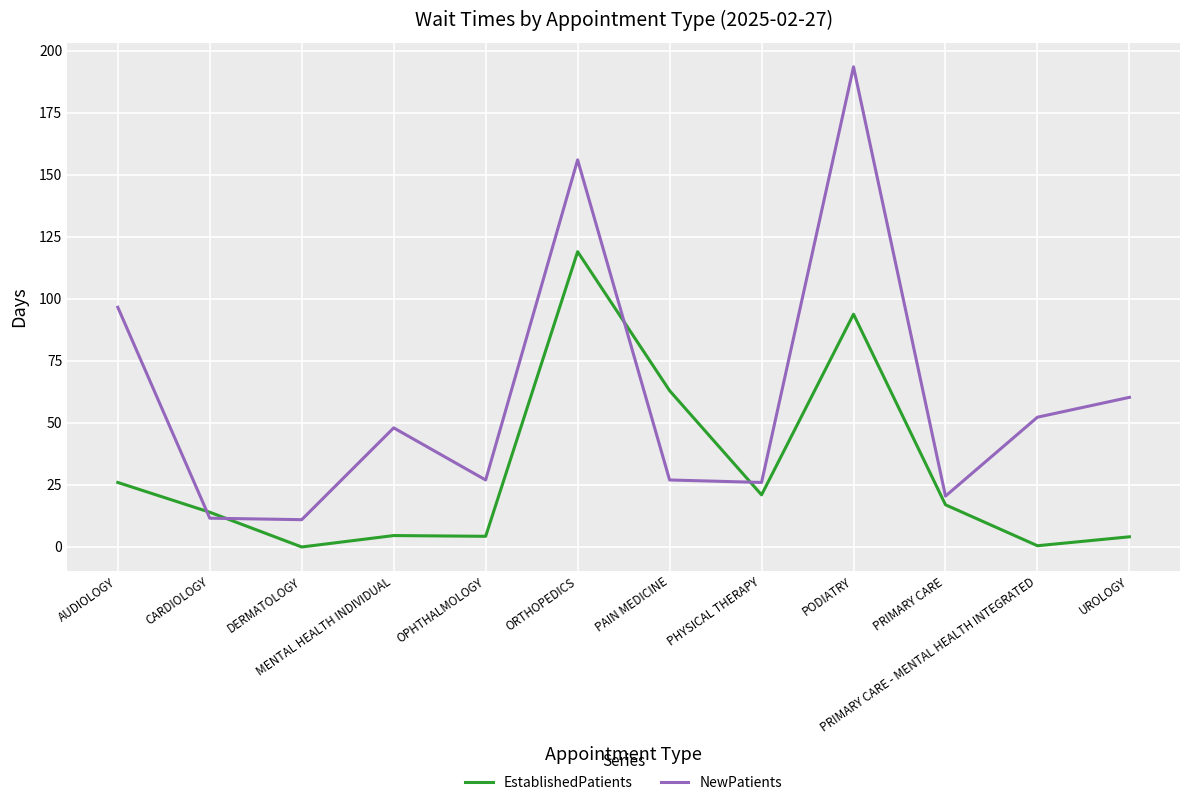

Rank the series at DERMATOLOGY from lowest to highest value.

EstablishedPatients, NewPatients